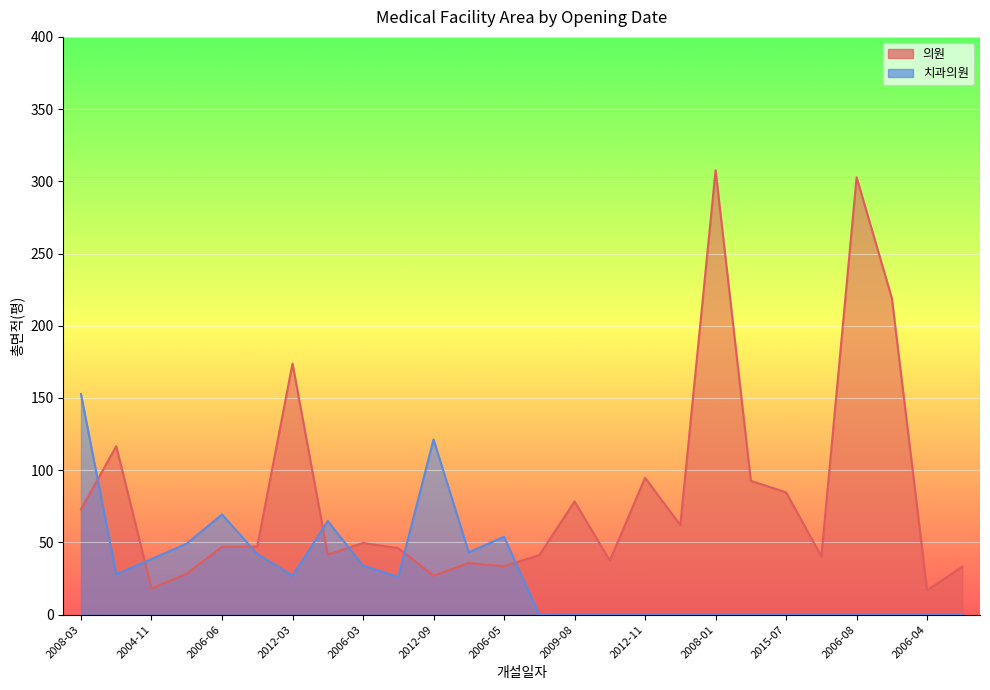

At which label is 치과의원 closest to 76?

2006-06